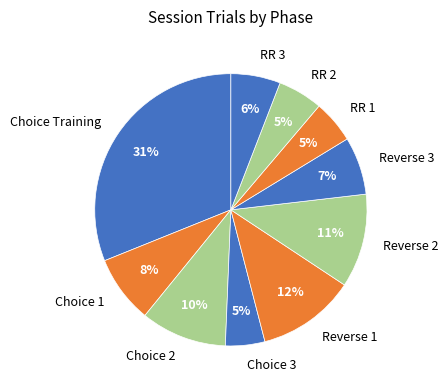

Is there any slice that represents more than half of the pie?

No